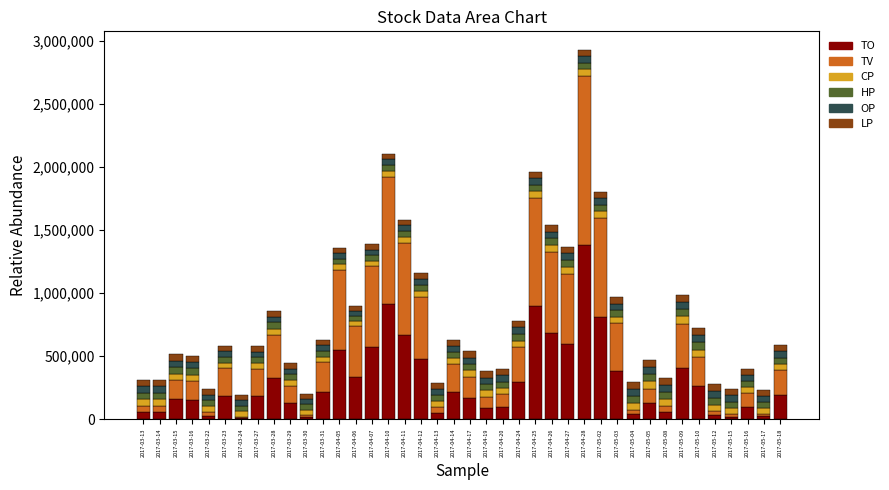

What is the highest value of the TO series?

1377150